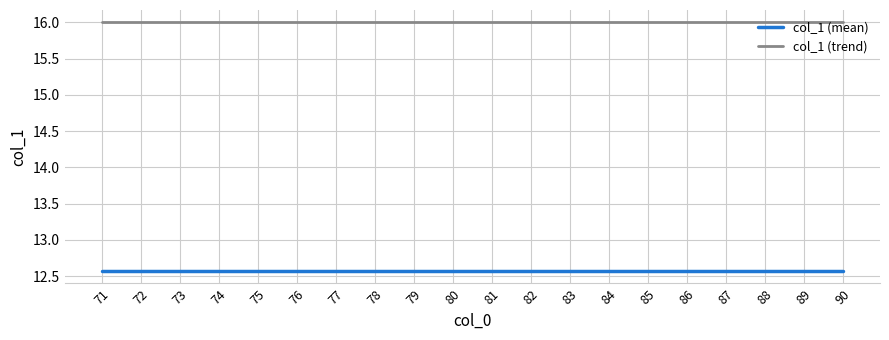

What is the total value across all series at 87?

28.6